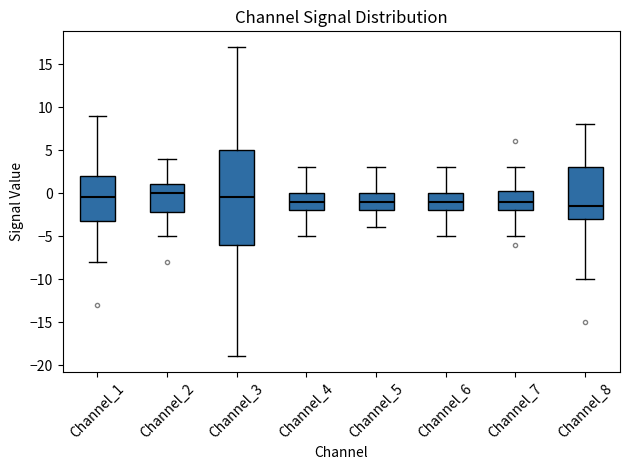

Which box has the lowest median line?

Channel_8